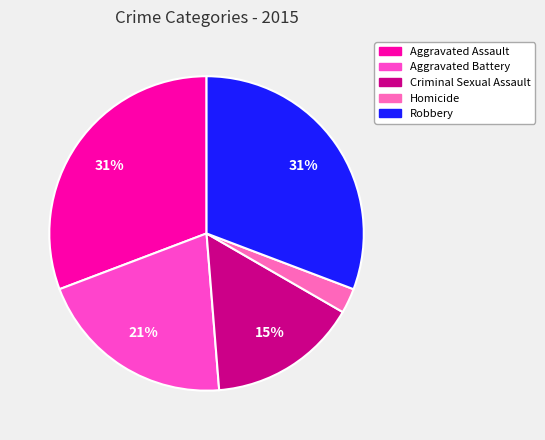

How many segments does this pie chart have?

5